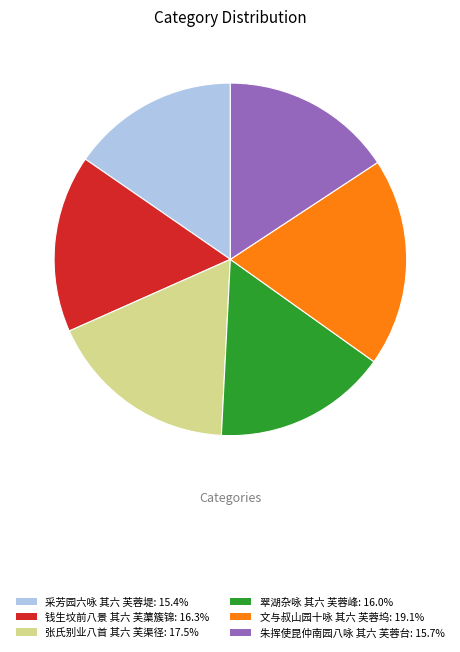

Is 张氏别业八首 其六 芙渠径 the majority of the pie?

No